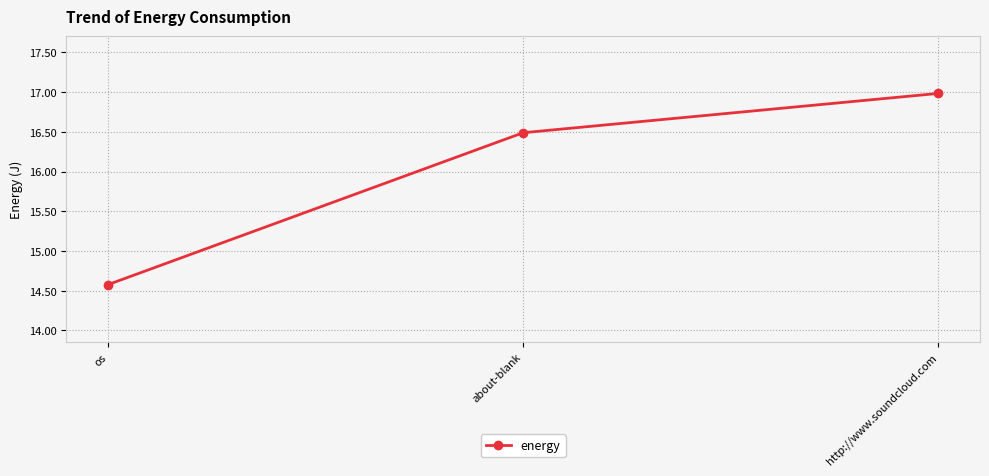

Is this an area chart (filled region under the line)?

No